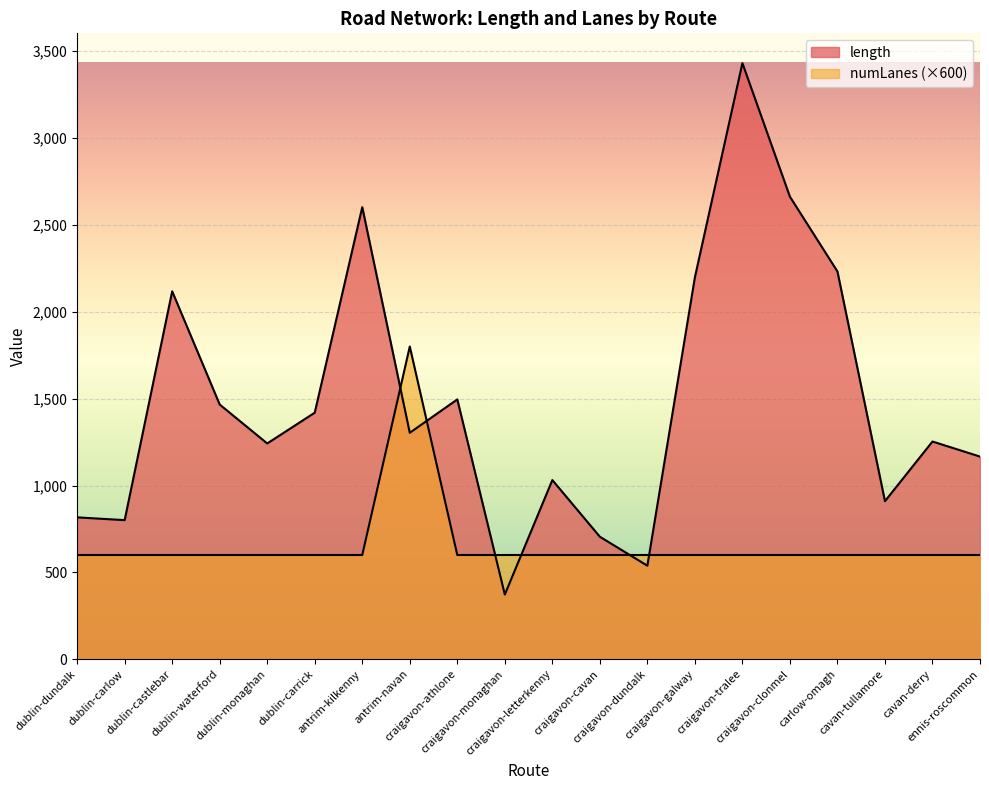

How many interior local peaks does the numLanes series have?

1